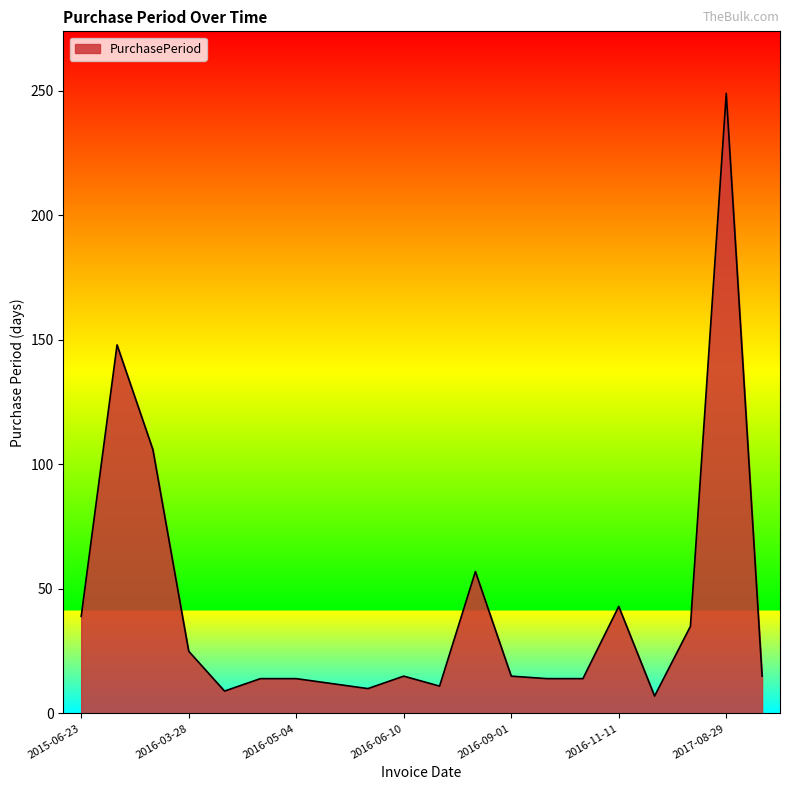

What is the difference between the maximum and minimum values?

242